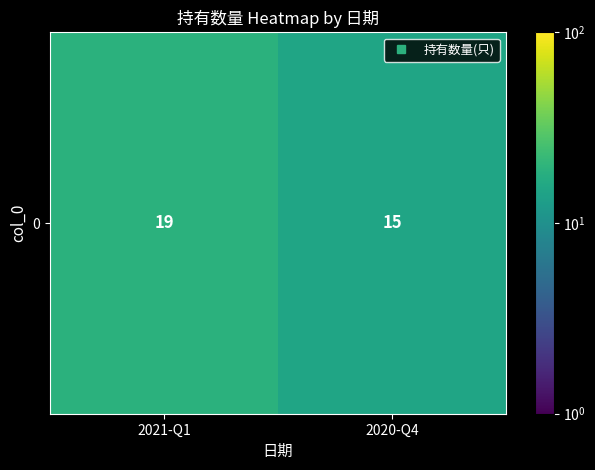

Reading right to left, list all the values displayed in this chart.

2020-Q4=15	2021-Q1=19